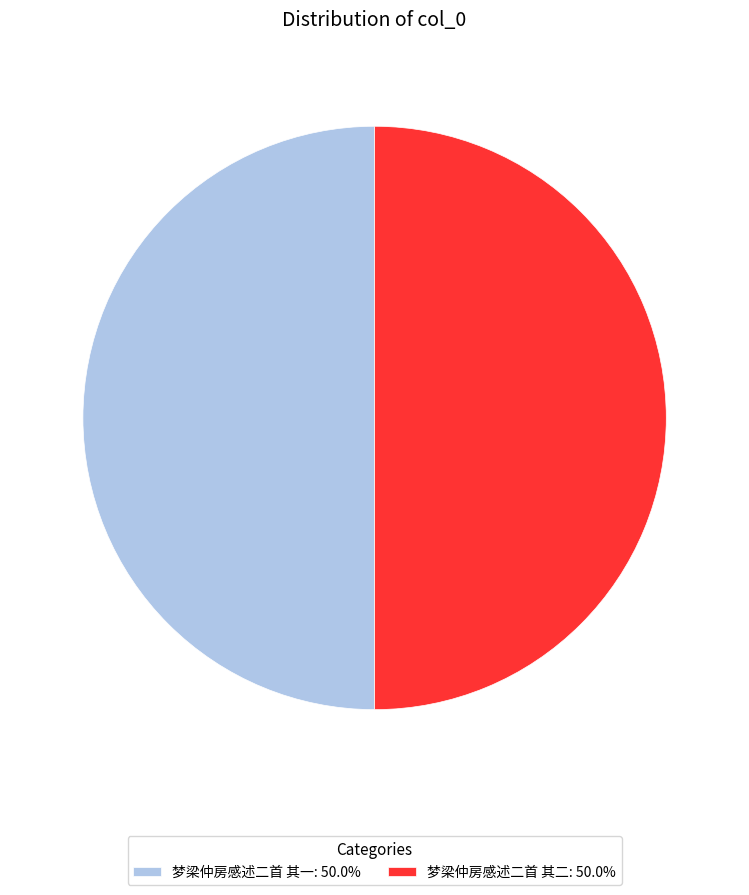

Count the number of slices in the pie.

2